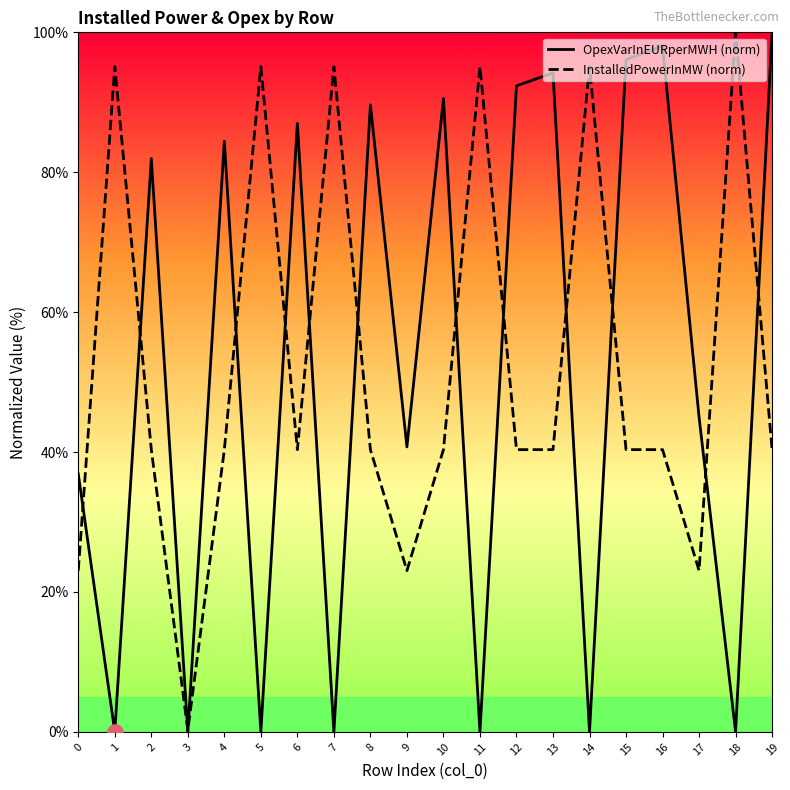

What is the total value across all series at 11?

95.1